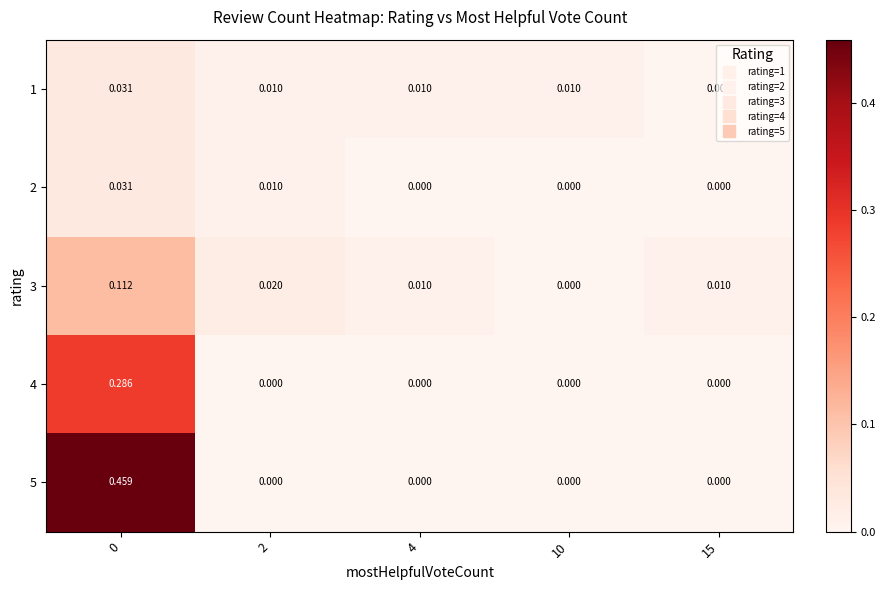

How many series are shown in this chart?

5